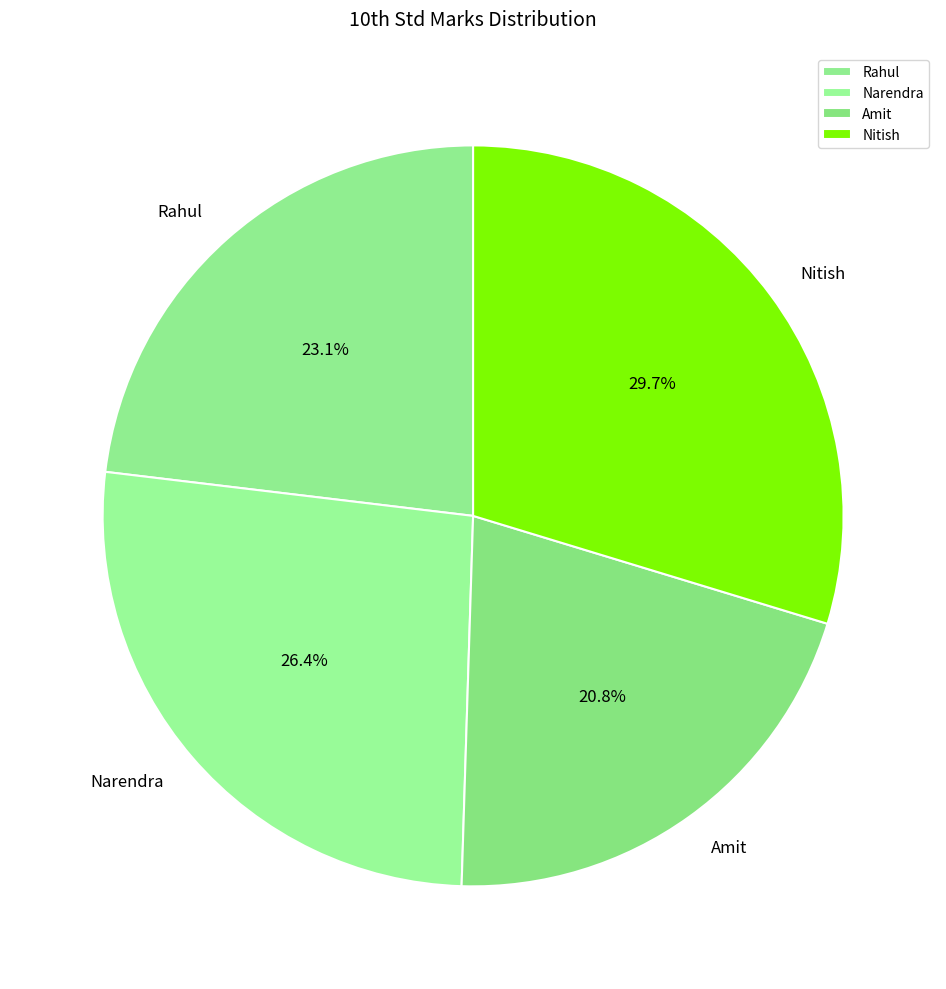

Approximately how many times larger is the value at Nitish compared to Narendra?

1.1